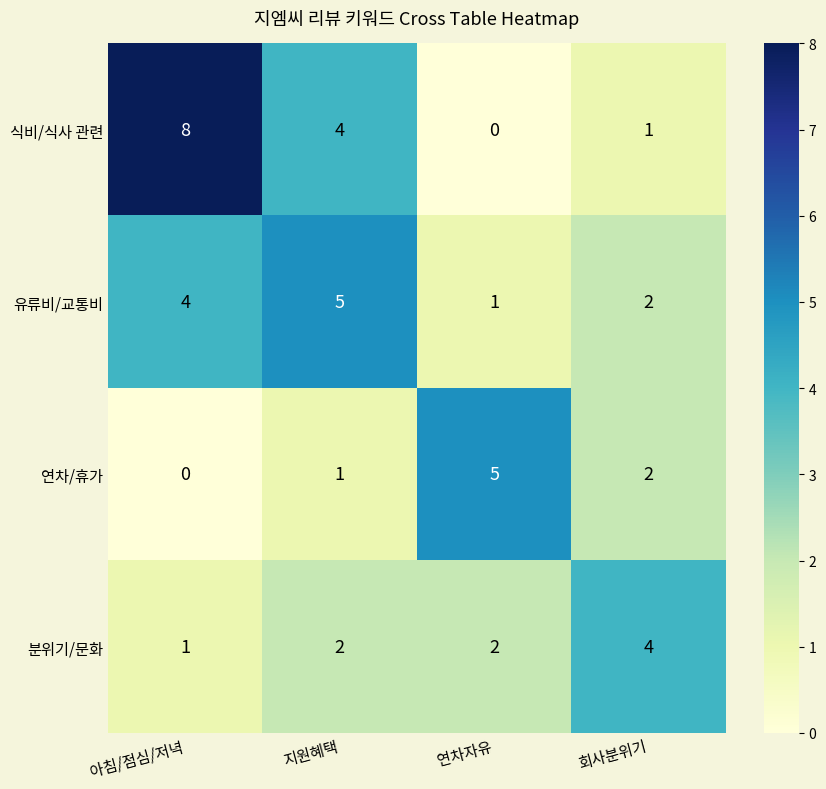

Reading left to right, list all the values displayed in this chart.

식비/식사 관련: 8	4	0	1
유류비/교통비: 4	5	1	2
연차/휴가: 0	1	5	2
분위기/문화: 1	2	2	4